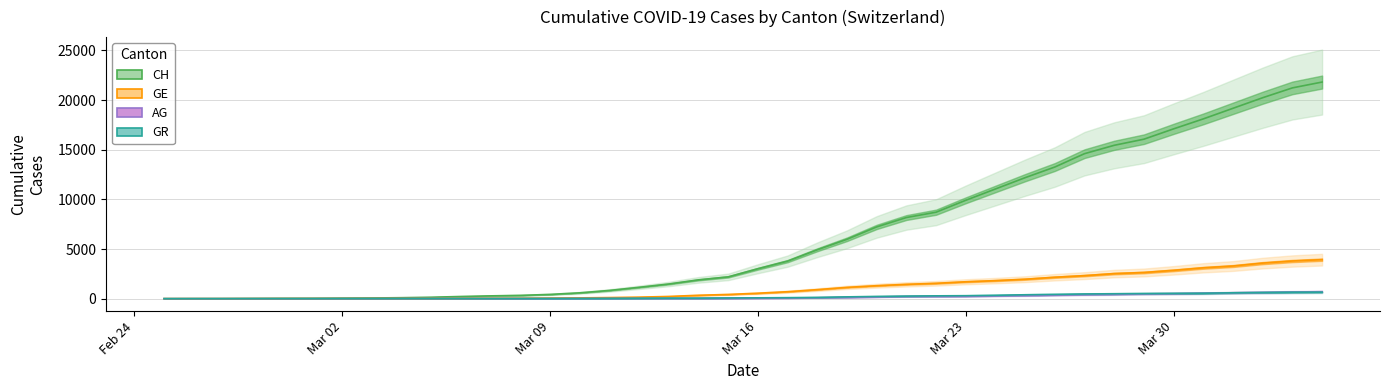

True or false: CH has more than 1 points higher than both neighbors.

False